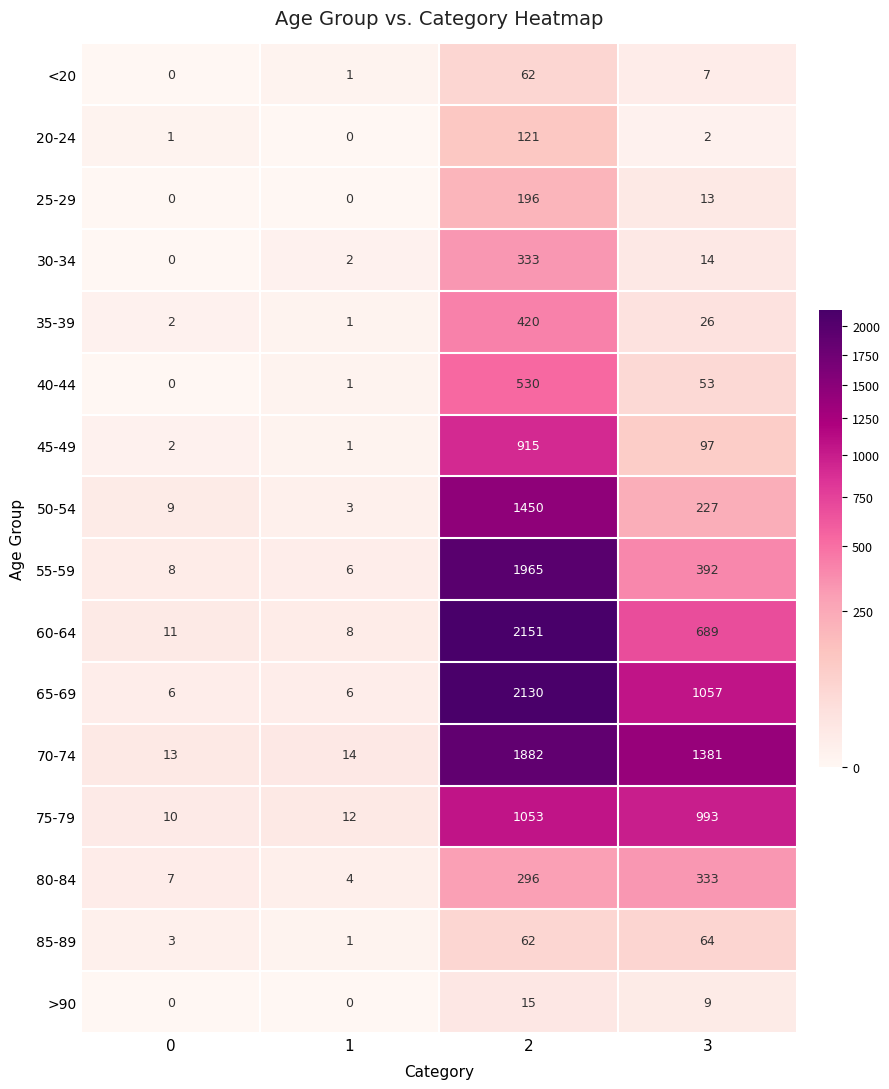

Which series has the largest total across all categories?

70-74